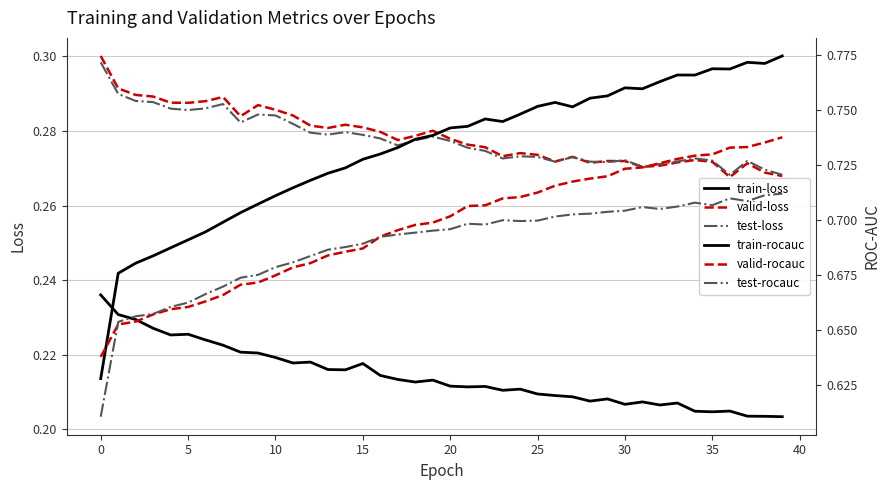

True or false: valid-loss has more than 2 interior local peaks.

True